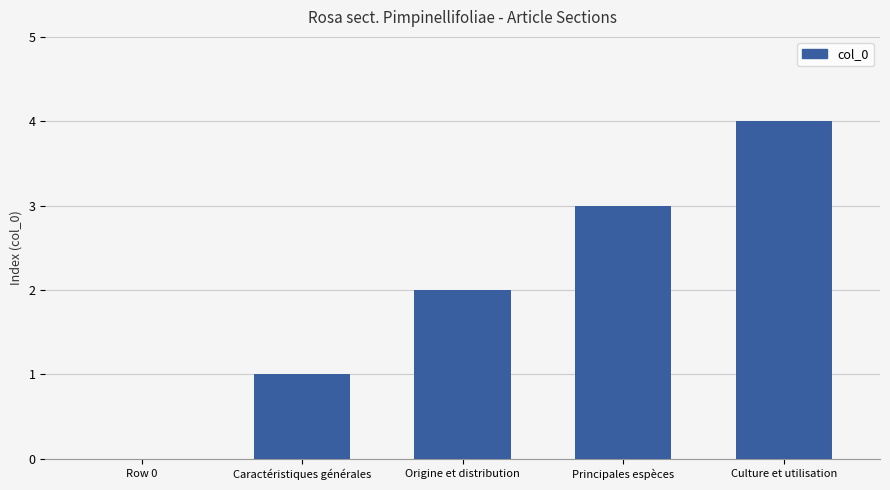

Which category has the highest value across all series?

Culture et utilisation